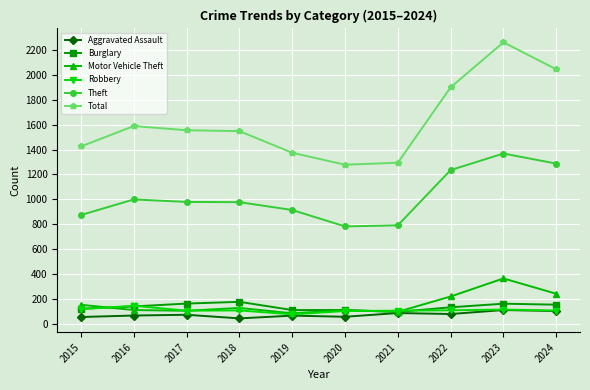

True or false: Aggravated Assault and Theft cross at least once.

False